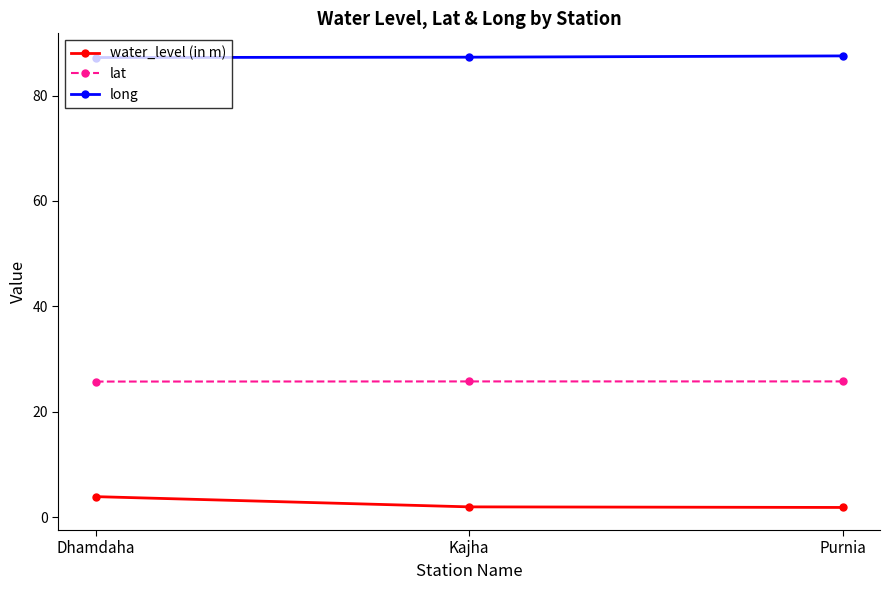

What is the label of the 3rd point from the left?

Purnia